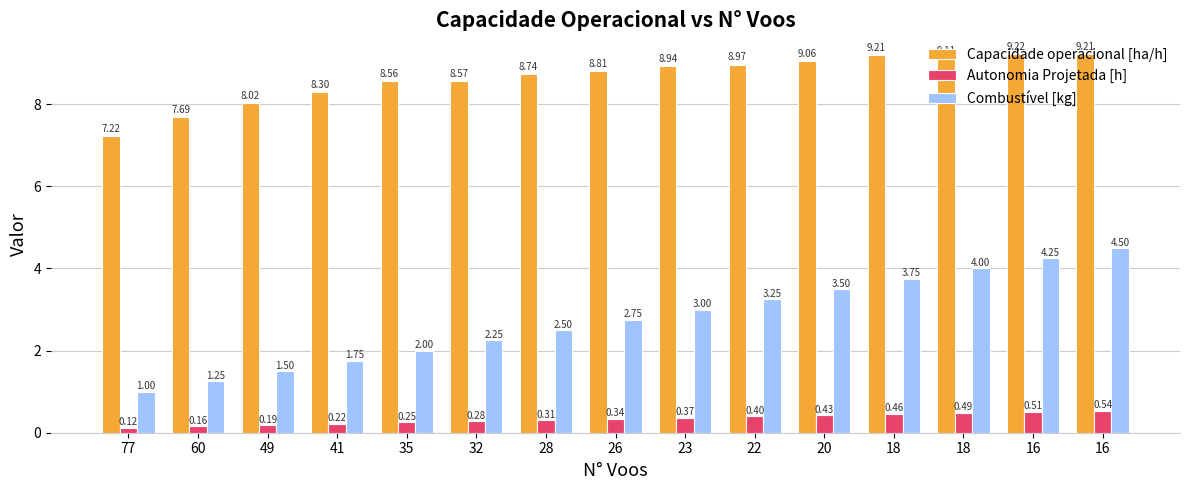

How many groups of bars are there?

15